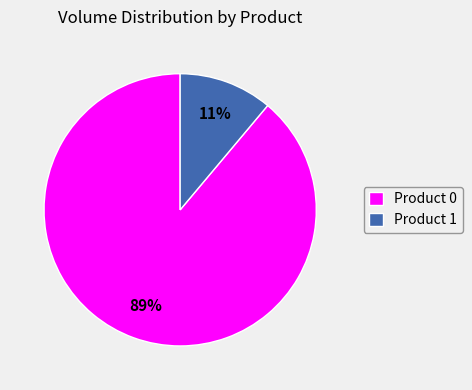

To the nearest percent, what is the difference between the Product 0 and Product 1 slice percentages?

78%